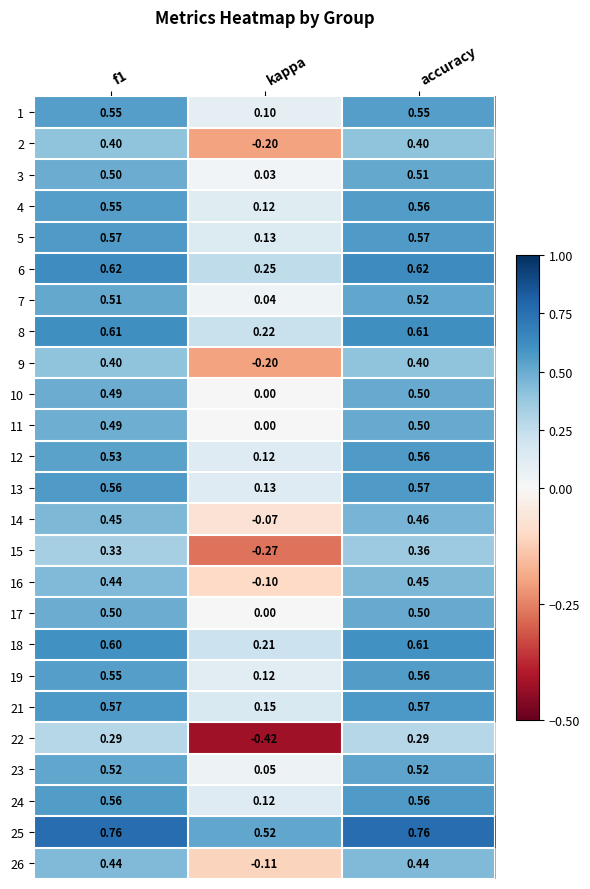

Where is 25 nearest to the value 0?

kappa